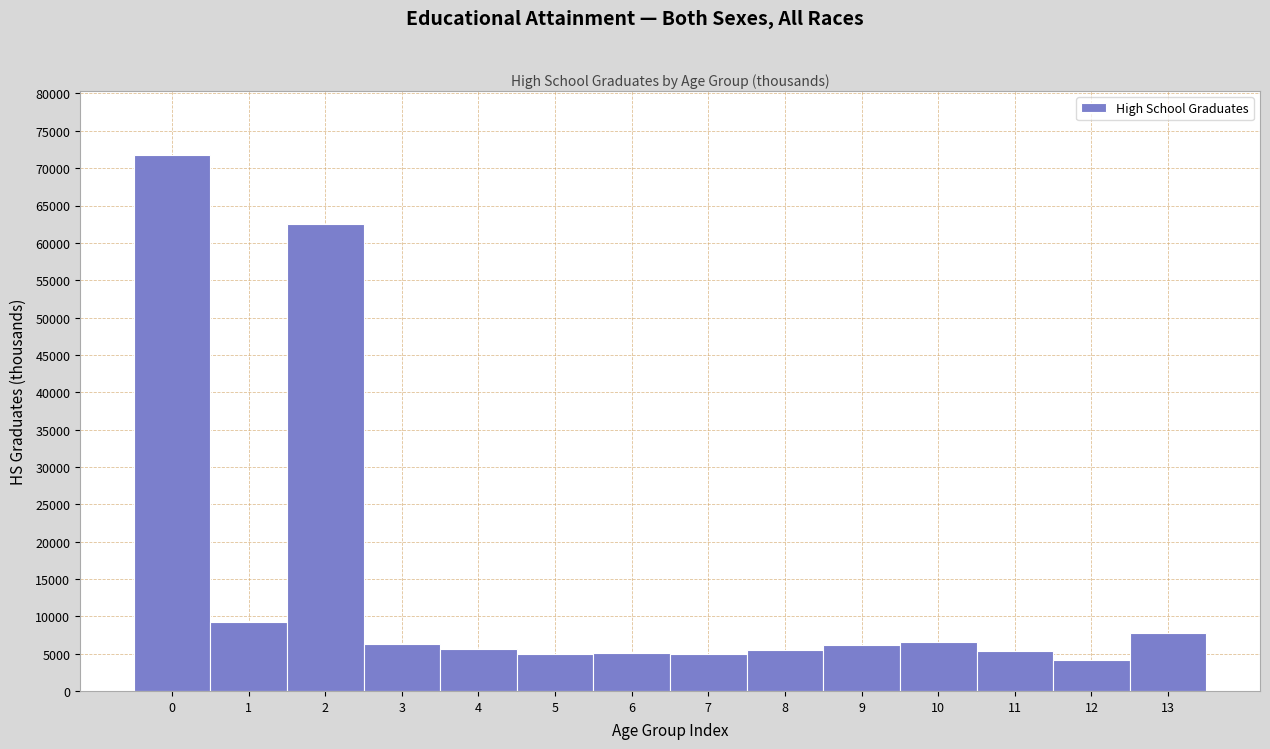

Reading left to right, transcribe this chart: for each bar, give the range it covers on the x-axis and its height. The values are not printed on the chart, so give them approximately, as read against the axis.

-0.5 to 0.5: 71500
0.5 to 1.5: 9000
1.5 to 2.5: 62500
2.5 to 3.5: 6500
3.5 to 4.5: 5500
4.5 to 5.5: 5000
5.5 to 6.5: 5000
6.5 to 7.5: 5000
7.5 to 8.5: 5500
8.5 to 9.5: 6000
9.5 to 10.5: 6500
10.5 to 11.5: 5500
11.5 to 12.5: 4000
12.5 to 13.5: 8000